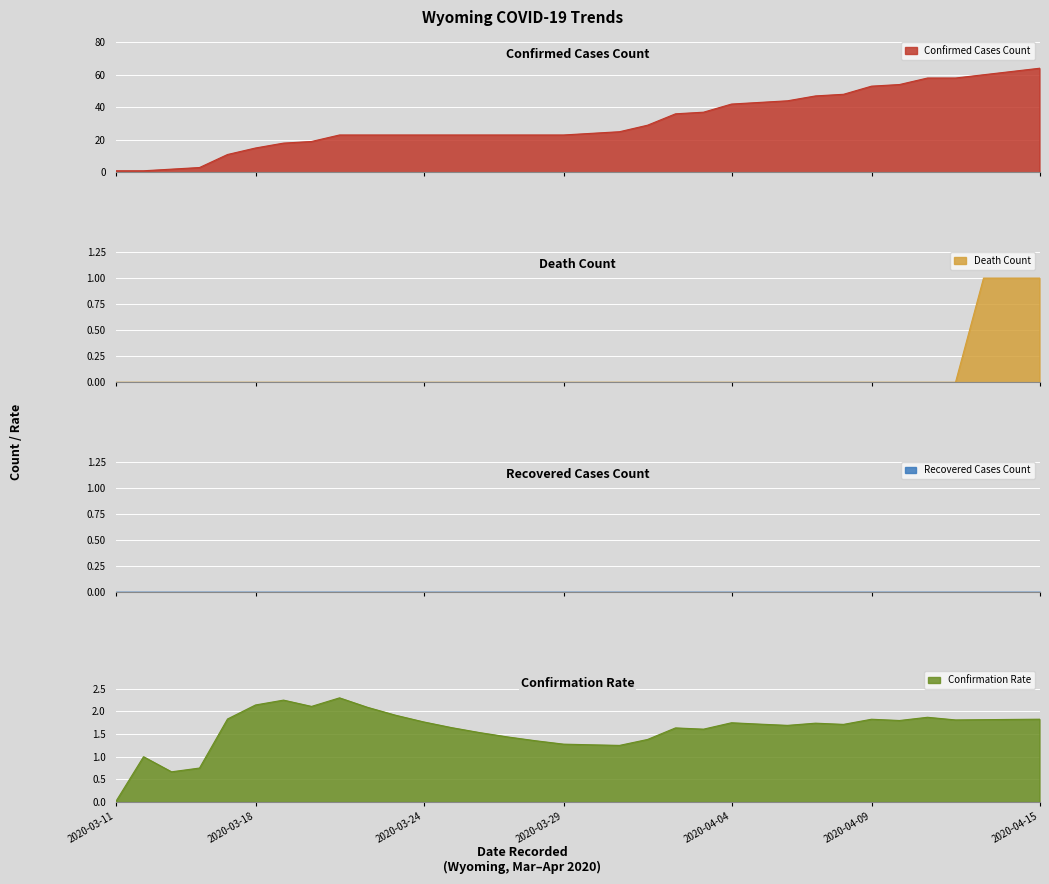

Which series has the largest total across all categories?

Confirmed_Cases_Count